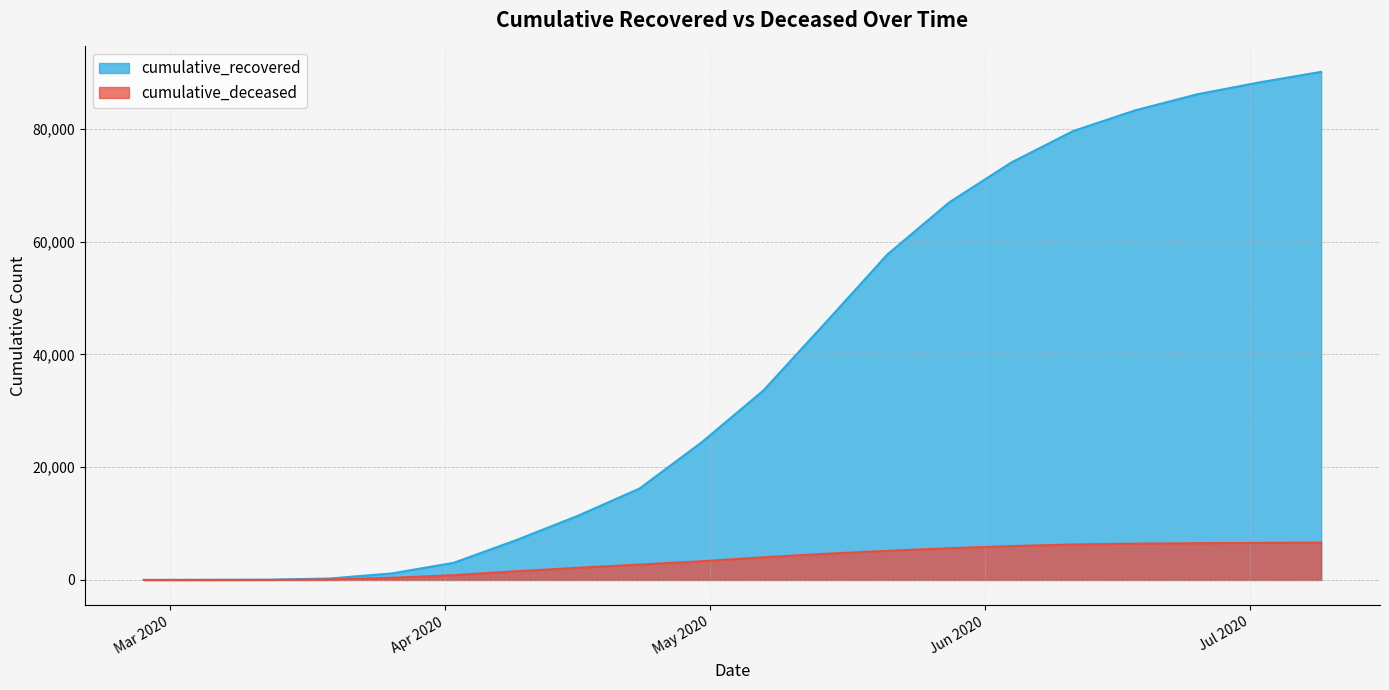

Which series has the largest total across all categories?

cumulative_recovered